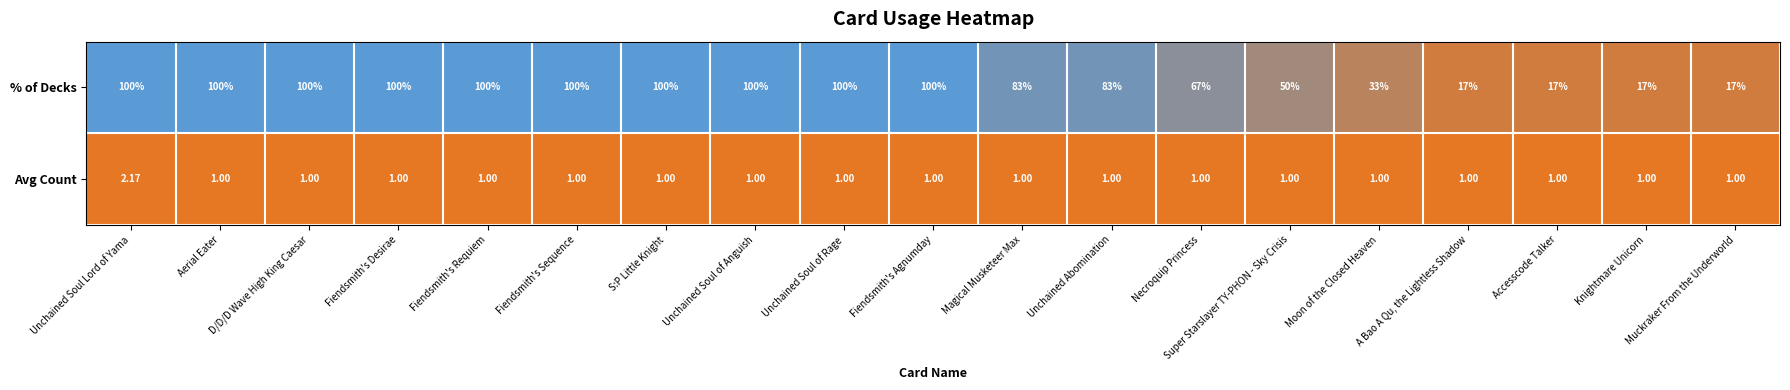

Which category has the highest value in the Avg Count series?

Unchained Soul Lord of Yama